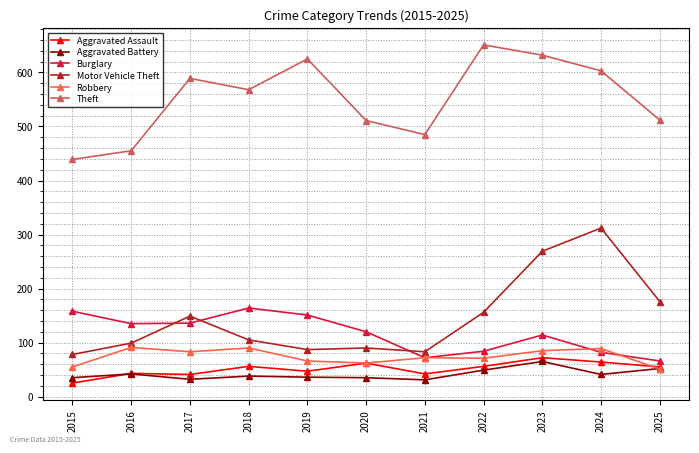

True or false: Robbery has more than 1 points higher than both neighbors.

True